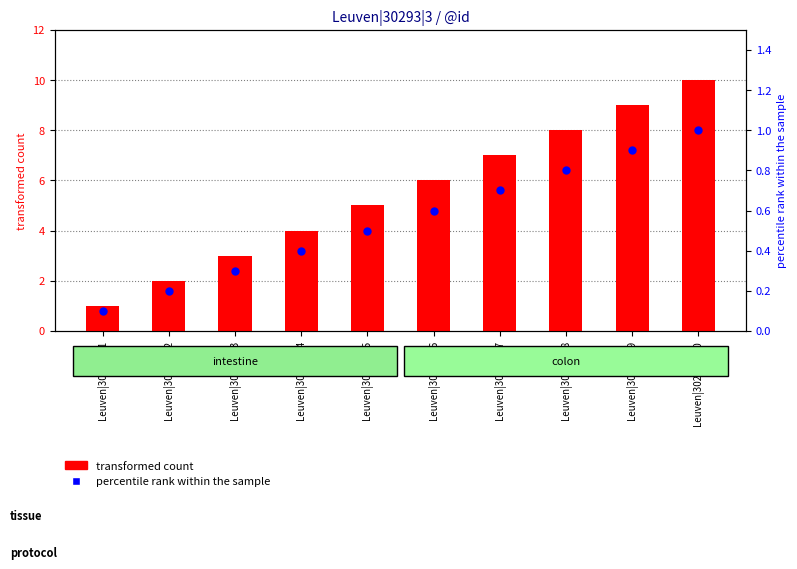

What is the total value across all series at Leuven|30293|3|3?

3.3